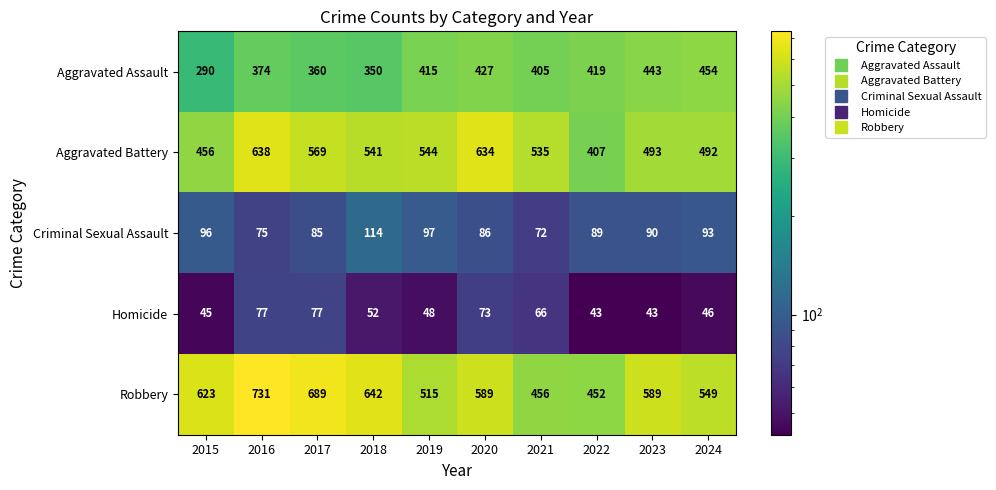

What value does the Aggravated Battery series have at 2020, to the nearest 10?

630